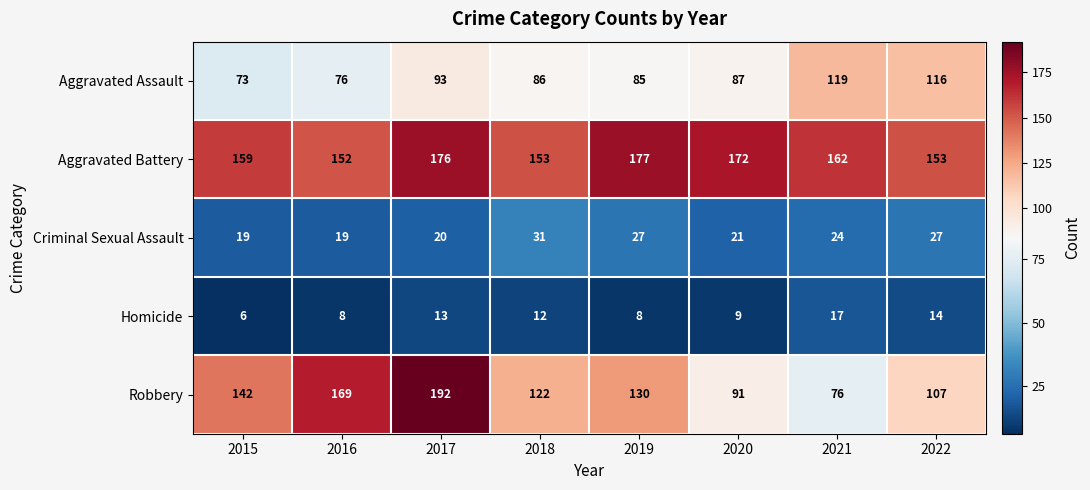

What is the sum of the Homicide values at 2017 and 2020?

22